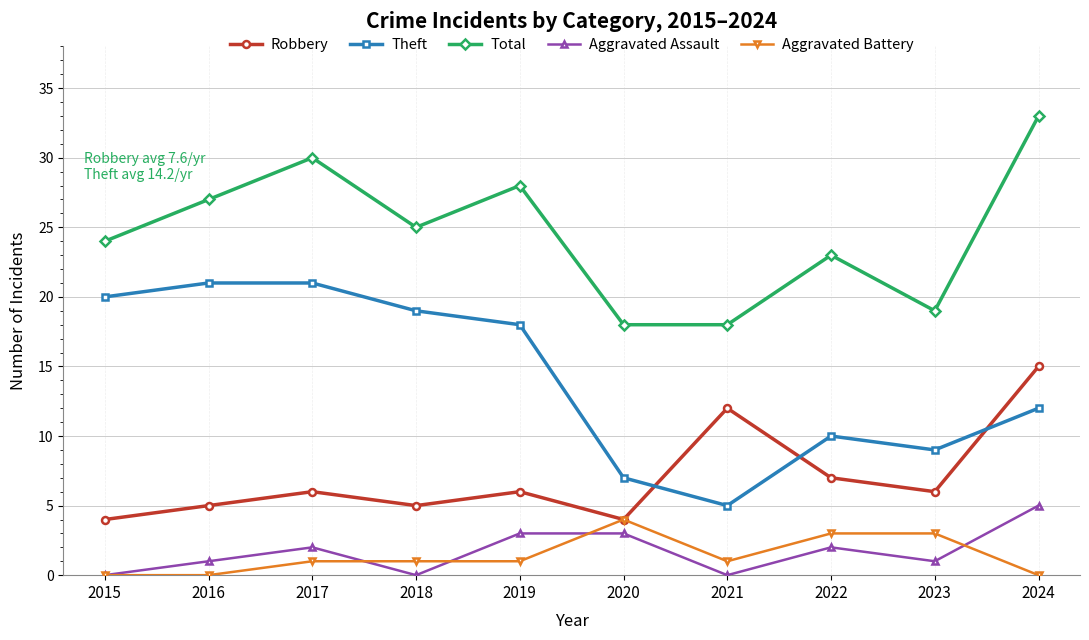

Where do Robbery and Theft first cross each other?

2020 and 2021